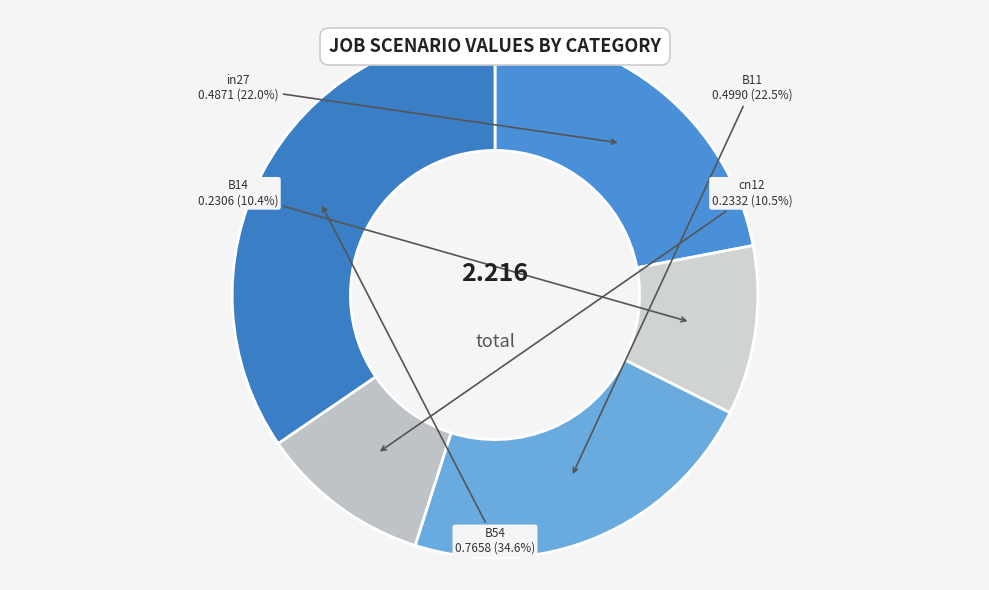

To the nearest percent, what portion does B14 represent?

10%